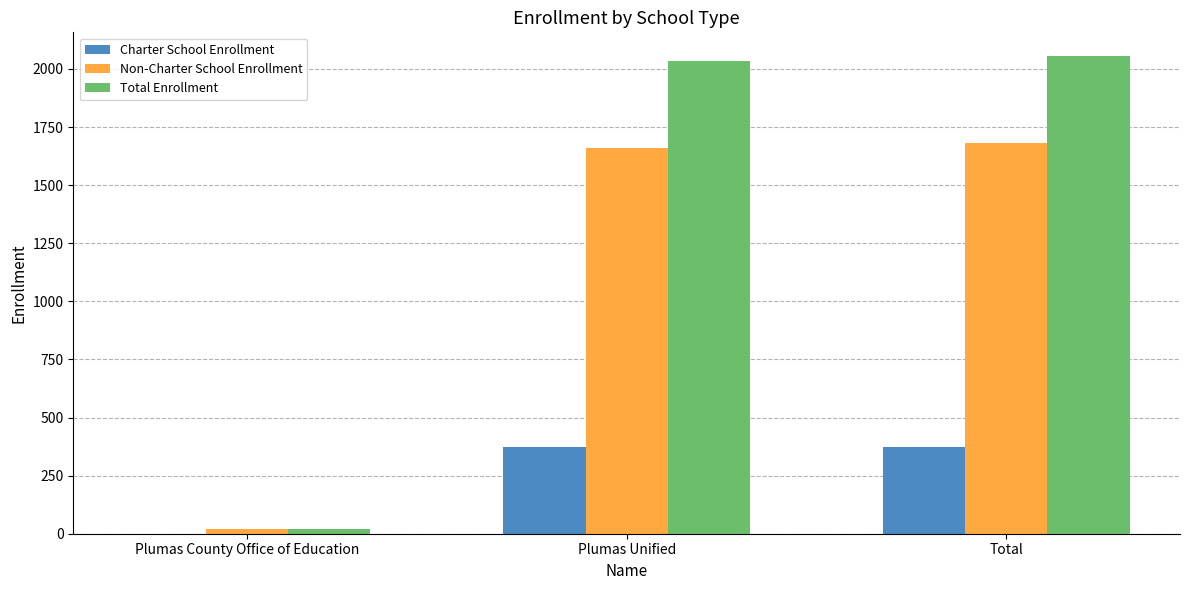

What are all the series names shown in the legend?

Charter School Enrollment, Non-Charter School Enrollment, Total Enrollment